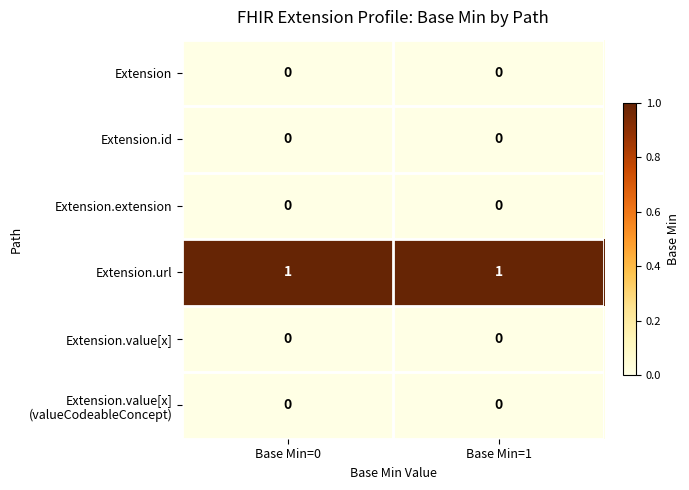

Is it true that Extension.id equals 0 at Base Min=0?

True